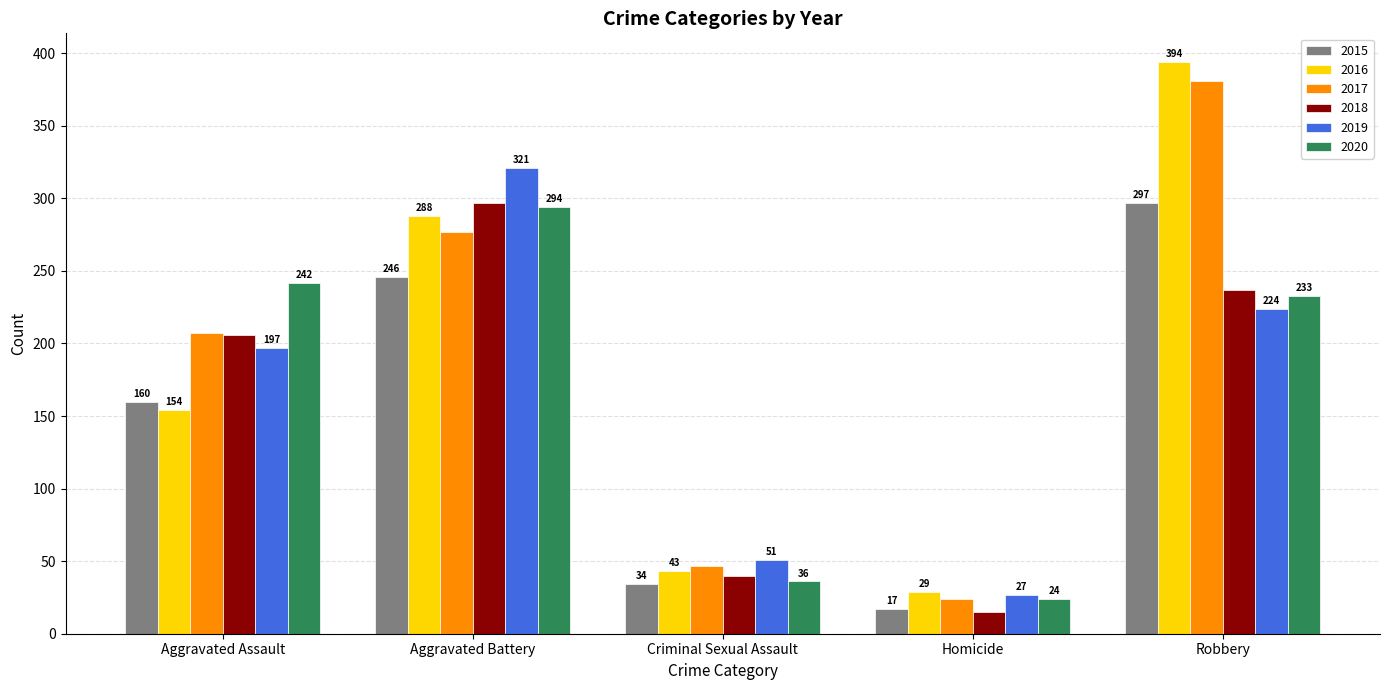

What is the approximate value of 2017 at Robbery, to the nearest 50?

400